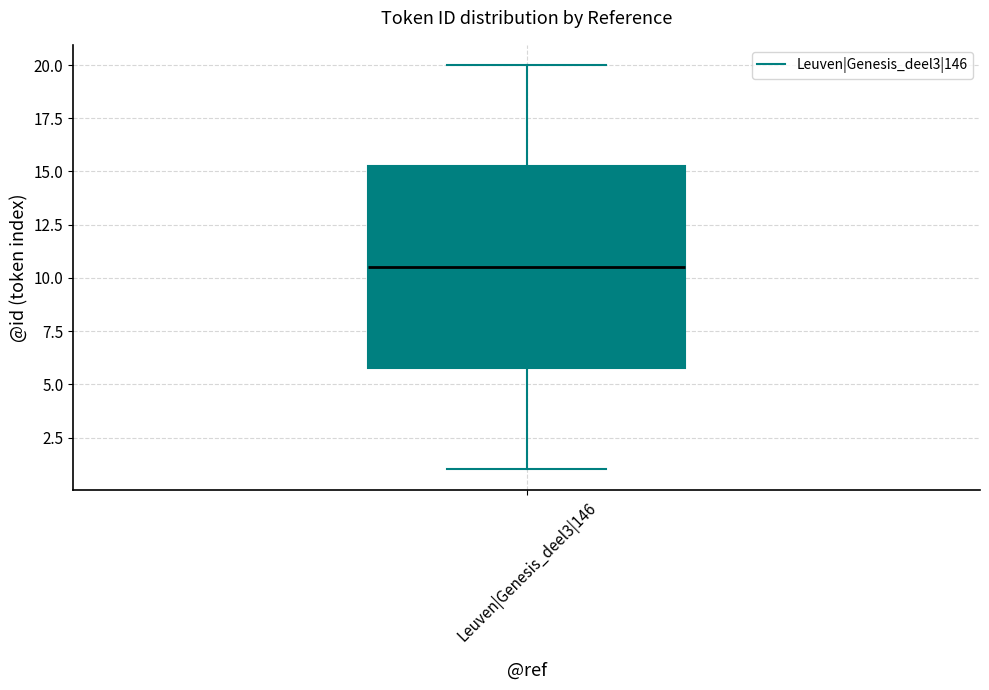

Read this box plot against the y-axis: the position of the median line, the range covered by the box, and the ends of both whiskers. The values are not printed on the chart, so give them approximately, as read against the axis.

median 10.5, box 6.0 to 15.5, whiskers 1.0 to 20.0